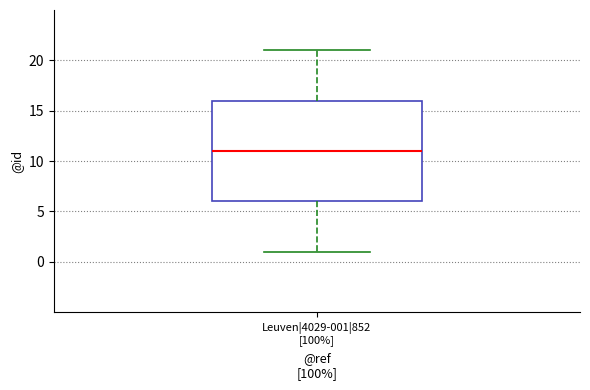

Where does the upper whisker of the box for Leuven|4029-001|852 [100%] end on the y-axis? The values are not printed on the chart, so give them approximately, as read against the axis.

21